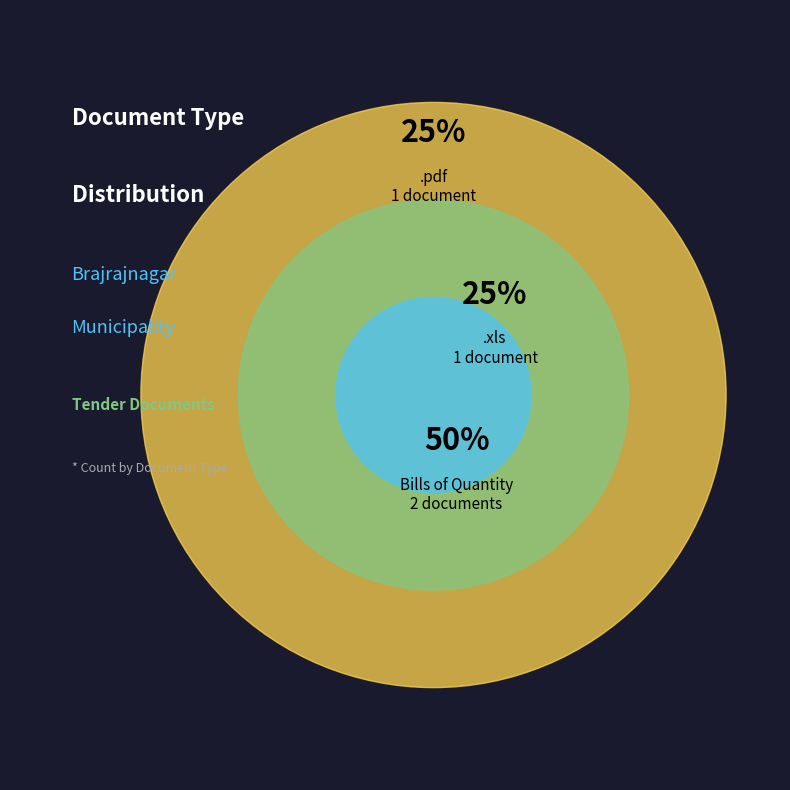

To the nearest percent, what percentage of the pie is Bills of Quantity?

50%